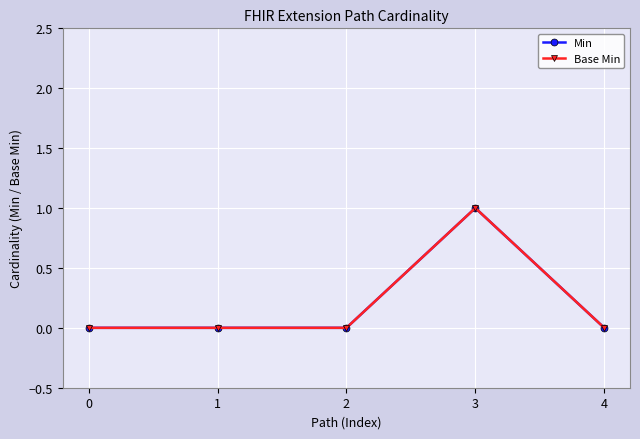

Rank the series by their maximum value, from lowest to highest.

Min, Base Min